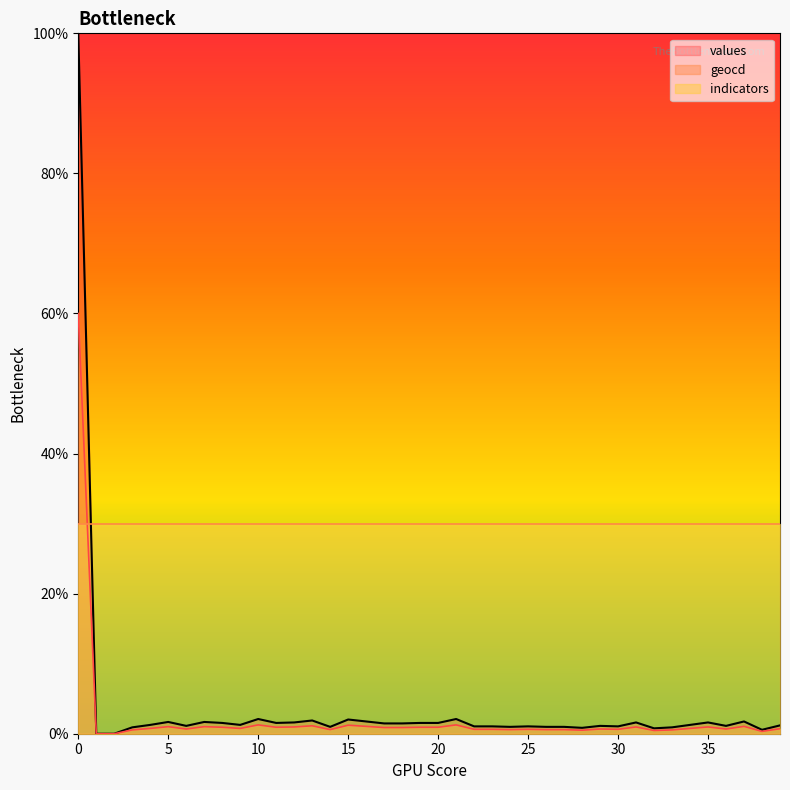

Between 3 and 6, which series saw the biggest shift?

values